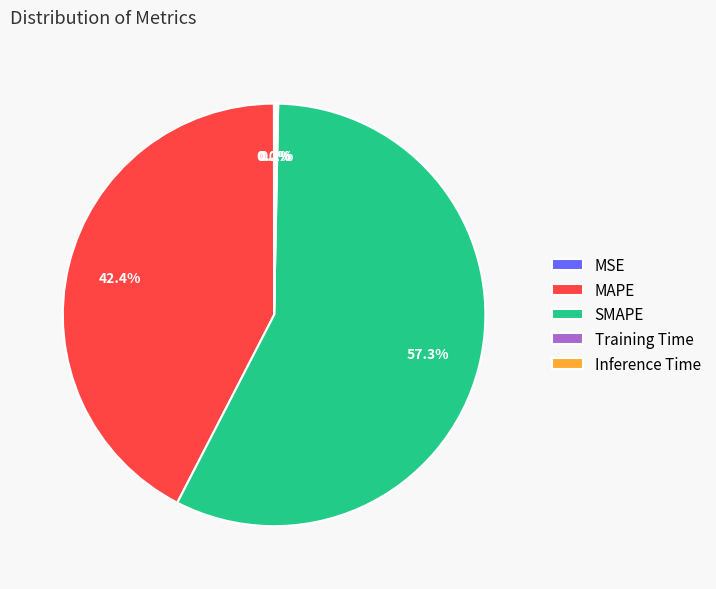

Which category has the biggest portion of the pie?

SMAPE